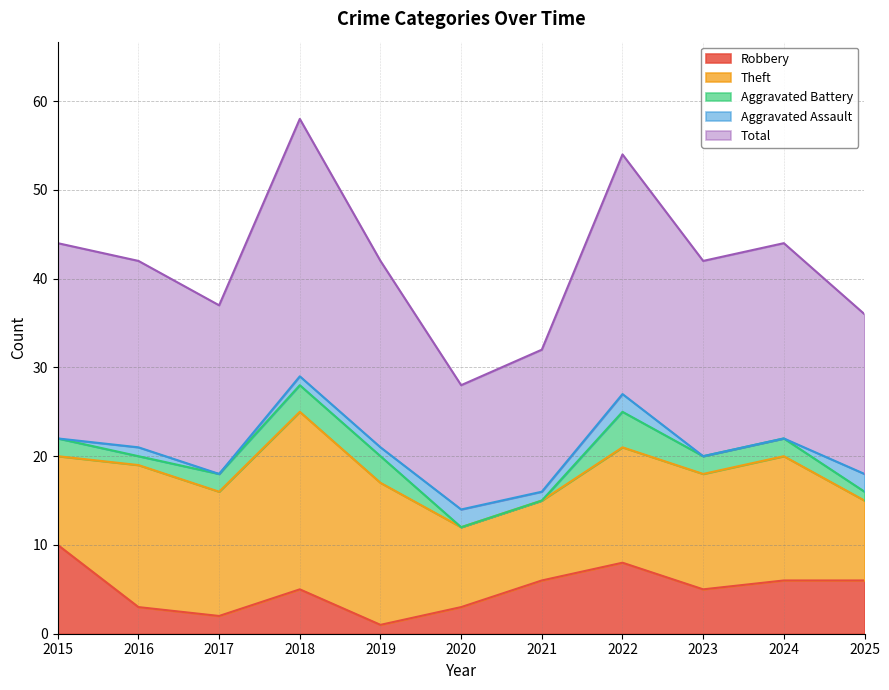

What is the maximum value for Robbery?

10